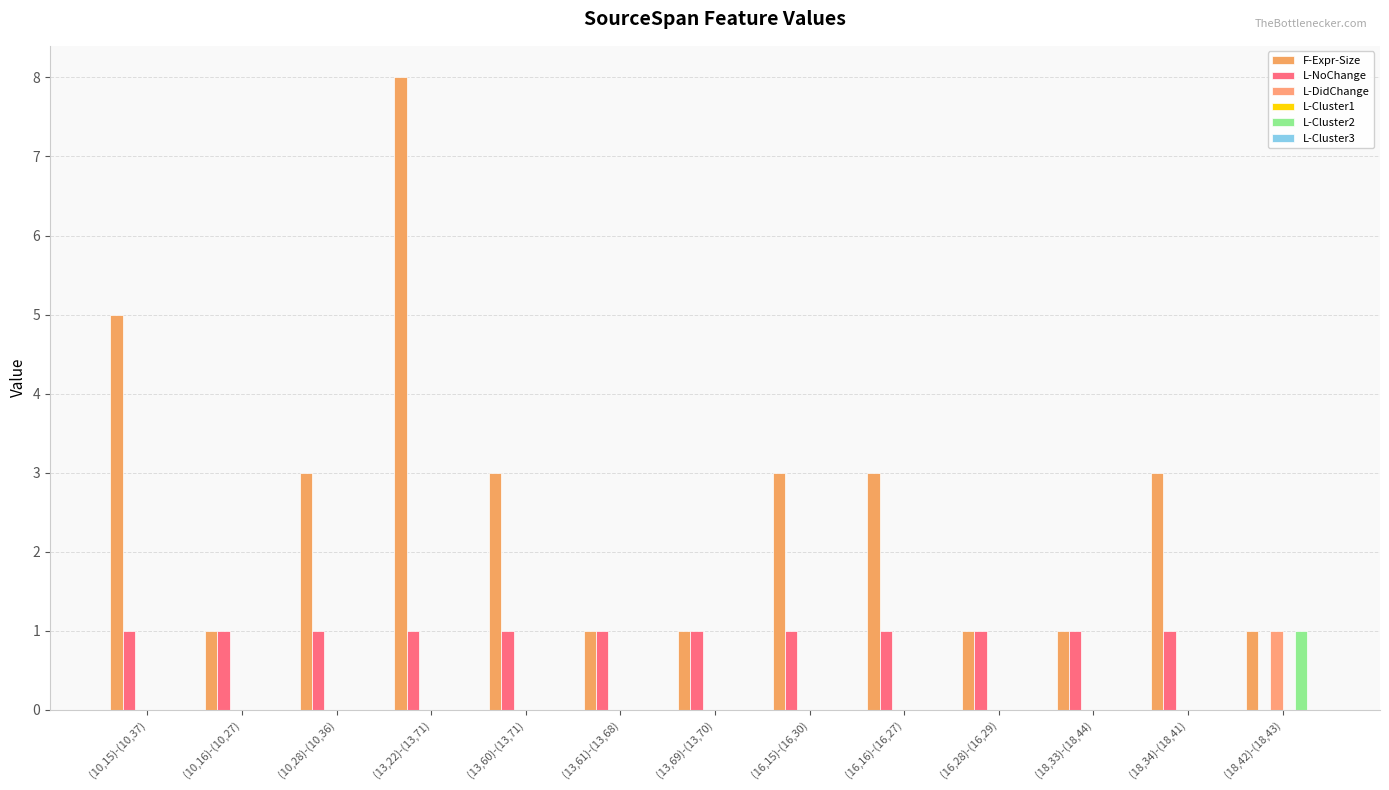

The value of F-Expr-Size at (13,69)-(13,70) is 0. True or false?

False